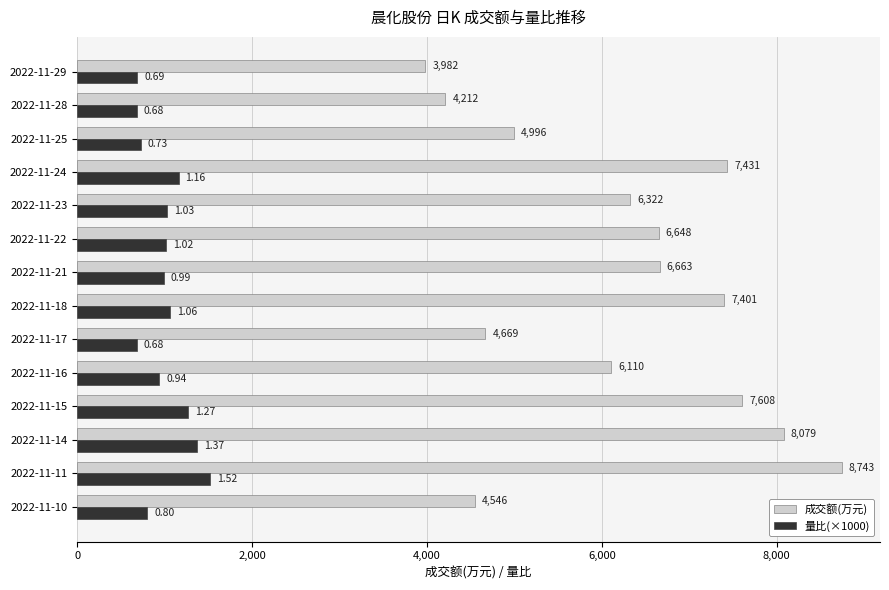

Rank the series by their maximum value, from lowest to highest.

量比(×1000), 成交额(万元)